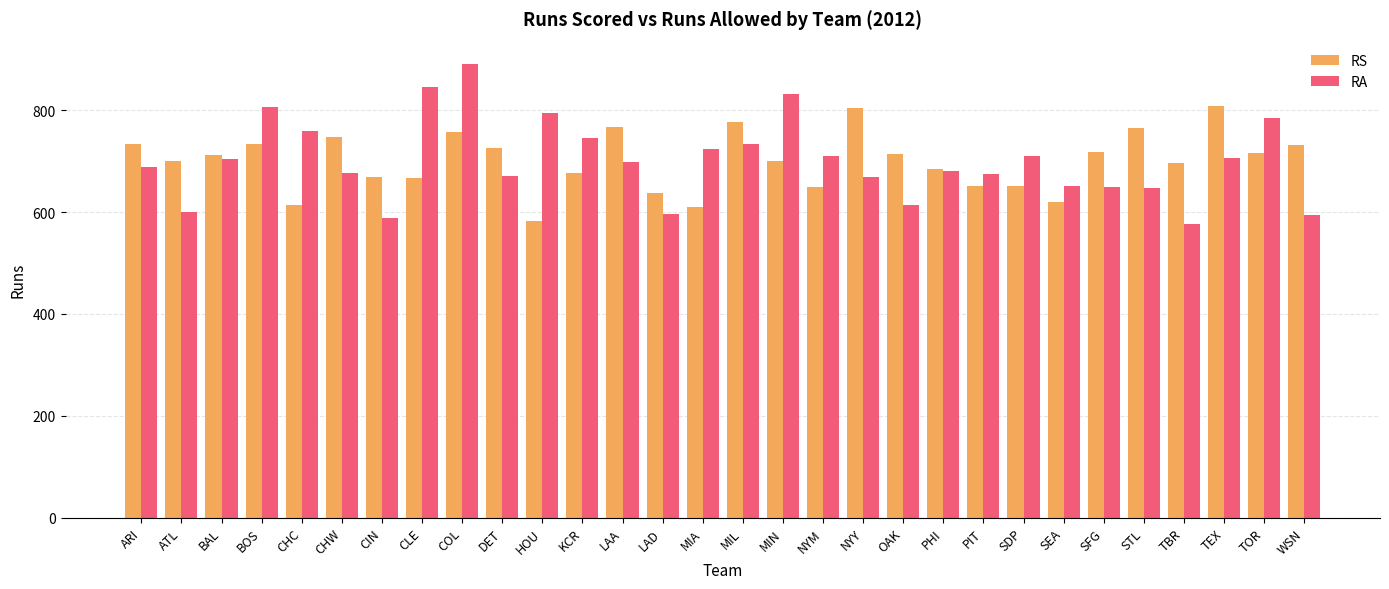

What is the sum of all RS values?

21017